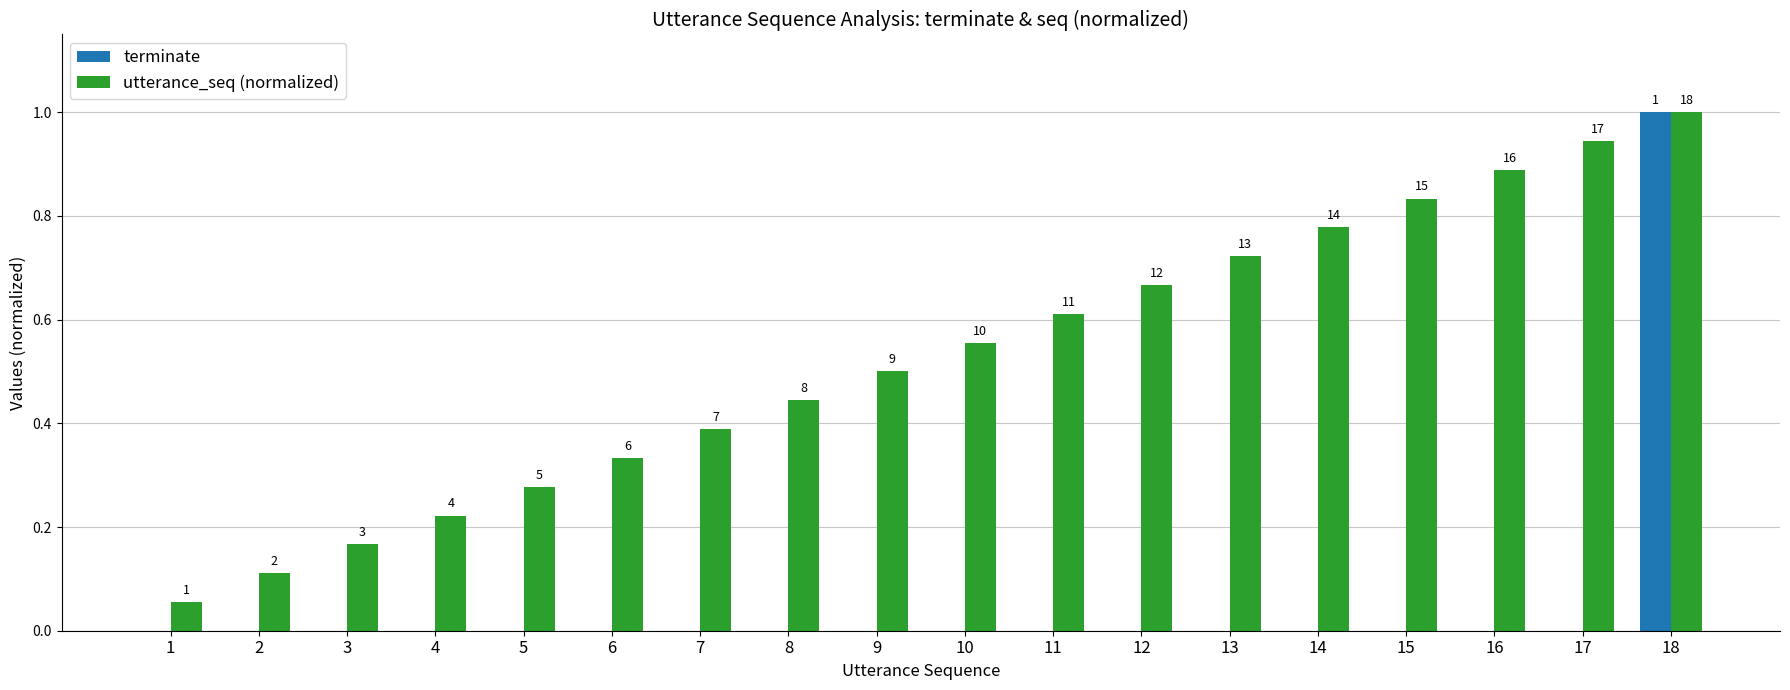

Does the chart contain stacked bars?

No